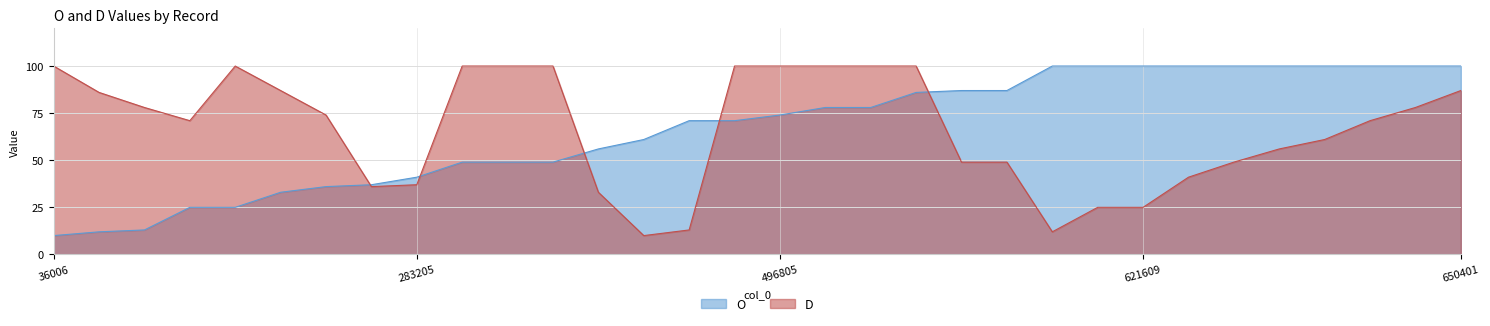

At which category does the chart reach its minimum across all series?

36006